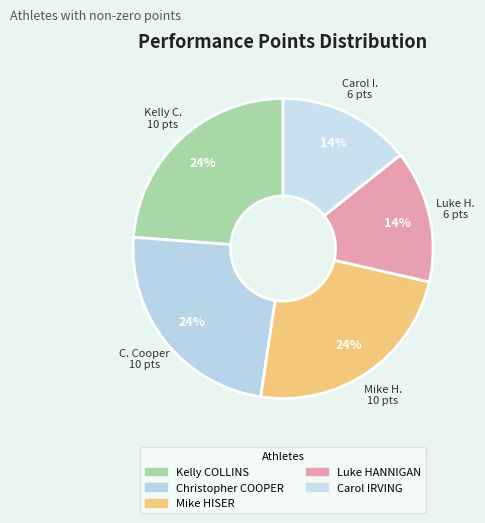

Does any single category account for the majority?

No